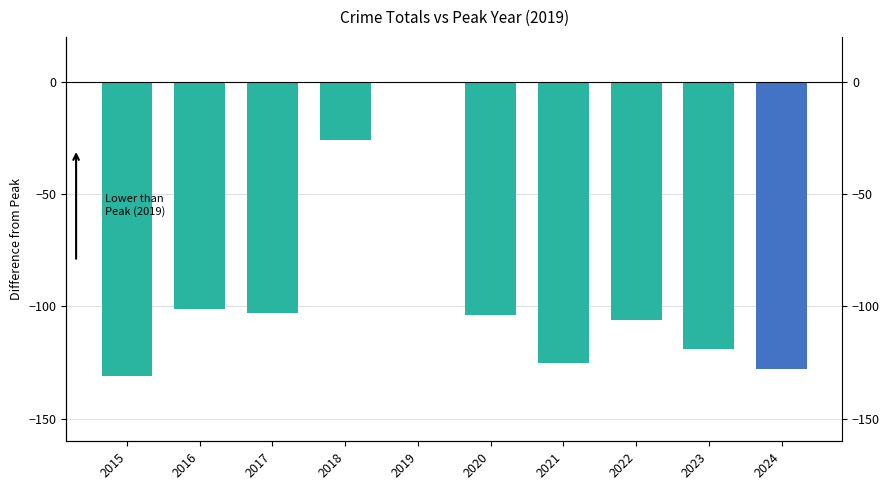

Reading right to left, transcribe all the data shown in this chart.

2024=-128	2023=-119	2022=-106	2021=-125	2020=-104	2019=0	2018=-26	2017=-103	2016=-101	2015=-131